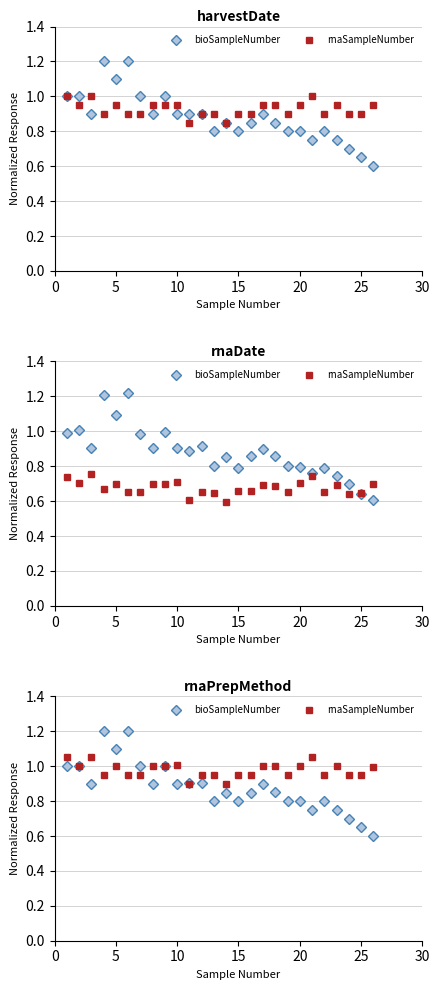

Is the value of bioSampleNumber at 10 greater than the value of rnaSampleNumber at 7?

No